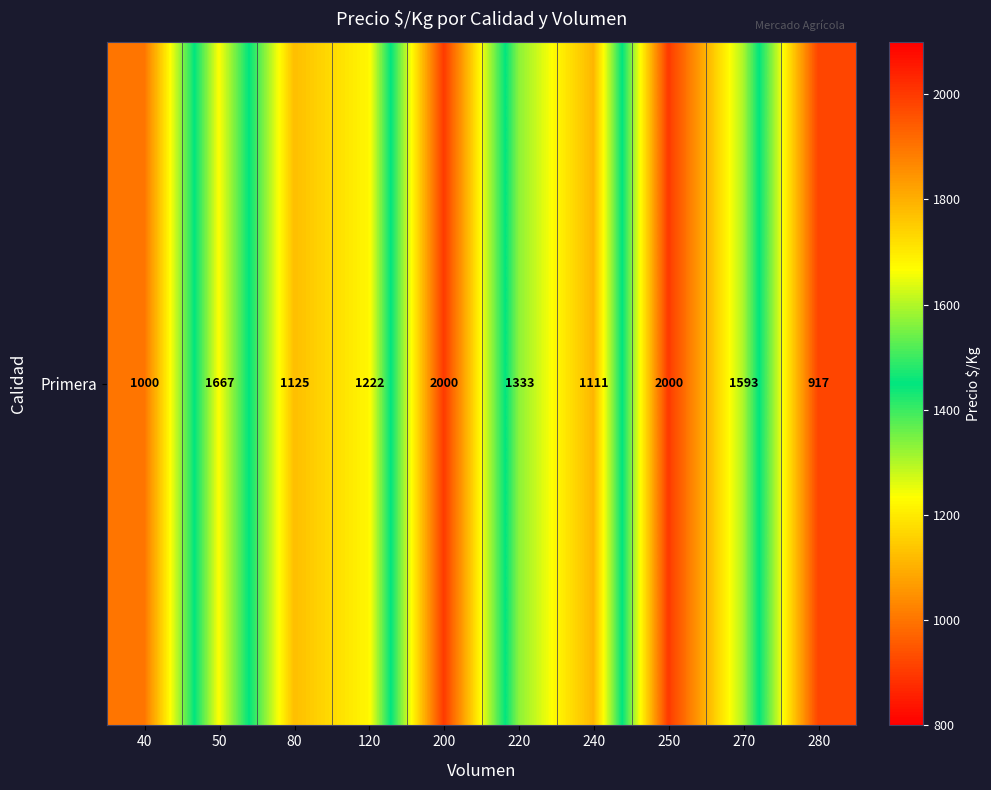

What is the maximum value shown in the chart?

2000